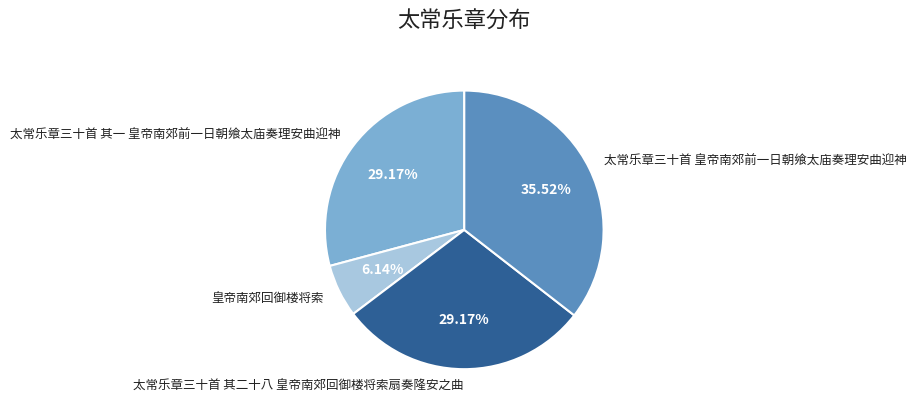

Which slice is the largest?

太常乐章三十首 皇帝南郊前一日朝飨太庙奏理安曲迎神